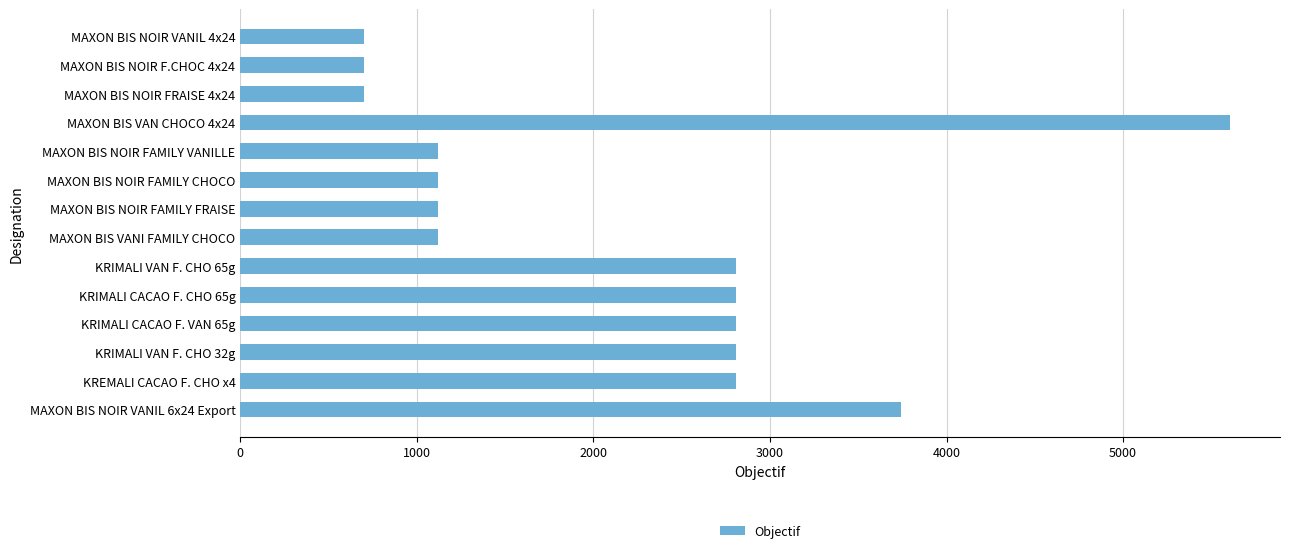

What is the change in value from MAXON BIS NOIR FAMILY CHOCO to KREMALI CACAO F. CHO x4?

+1683